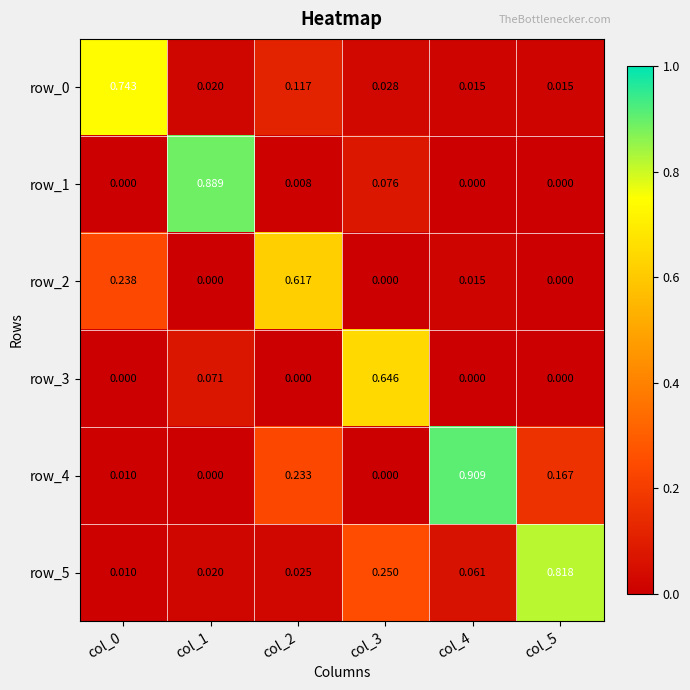

What is the spread (max minus min) of values at col_3?

0.6